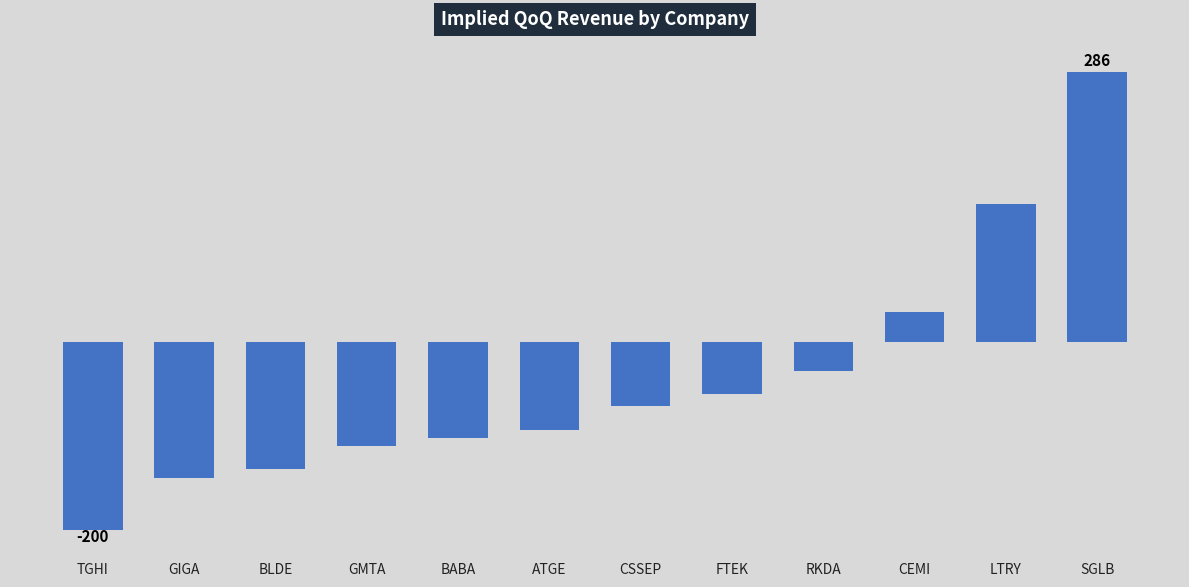

Are the bars horizontal?

No